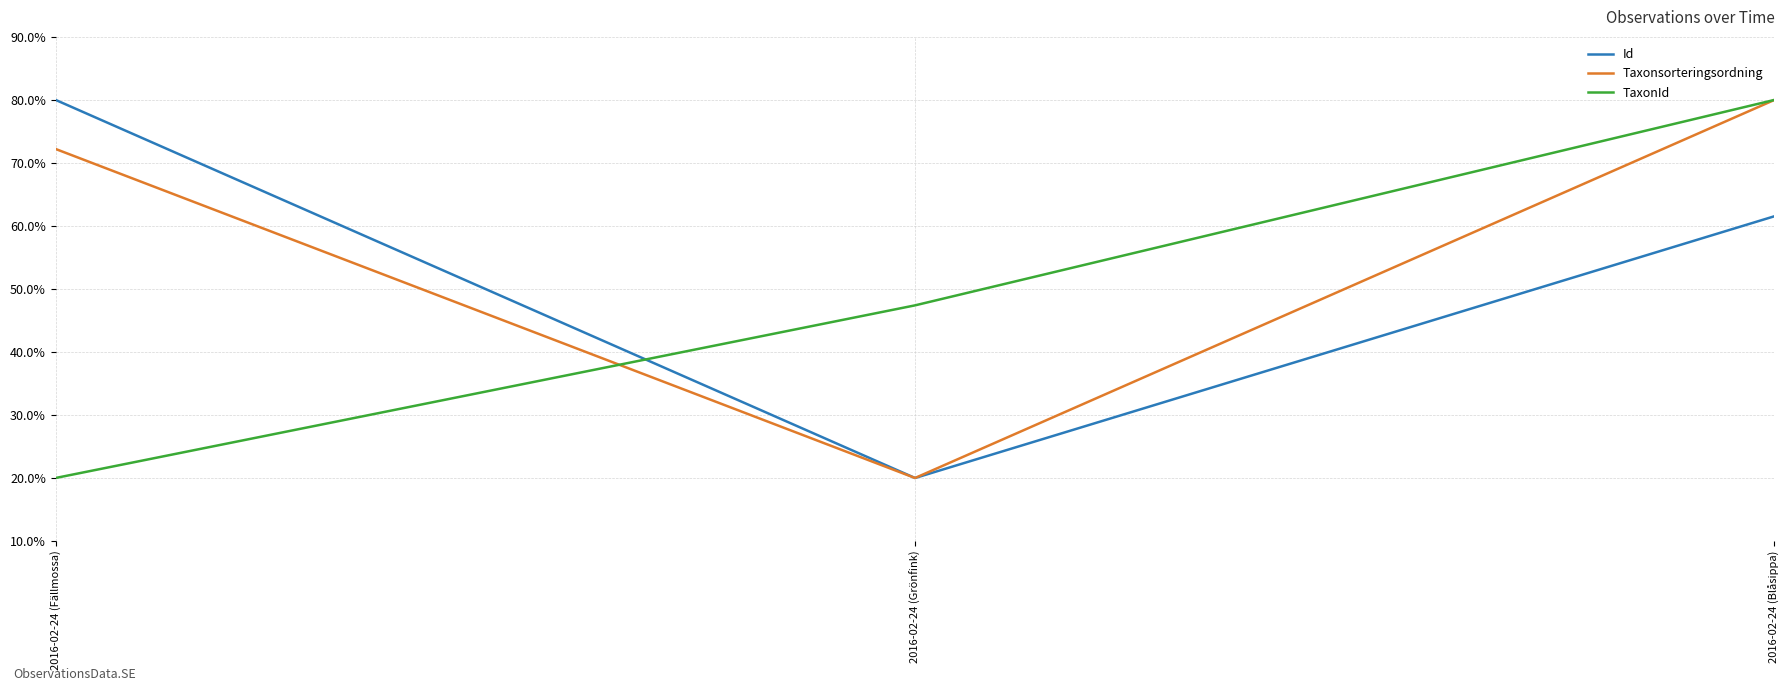

Is the value of TaxonId at 2016-02-24 (Grönfink) greater than the value of Taxonsorteringsordning at 2016-02-24 (Fällmossa)?

No